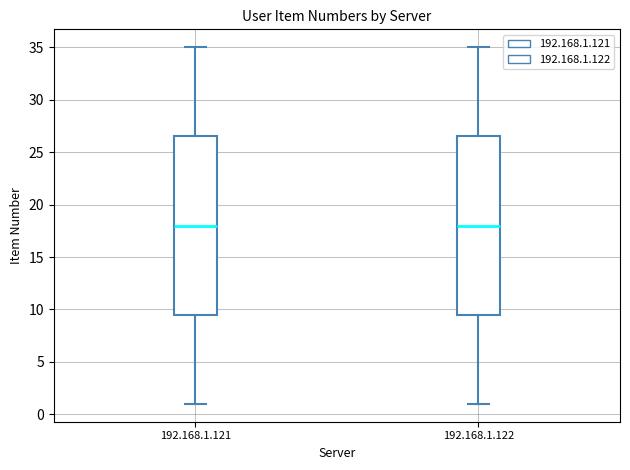

Reading left to right, transcribe this box plot: for each box, give where its median line is, the range the box spans, and where its two whiskers end, as read against the y-axis. The values are not printed on the chart, so give them approximately, as read against the axis.

192.168.1.121: median 18.0, box 9.5 to 26.5, whiskers 1.0 to 35.0
192.168.1.122: median 18.0, box 9.5 to 26.5, whiskers 1.0 to 35.0